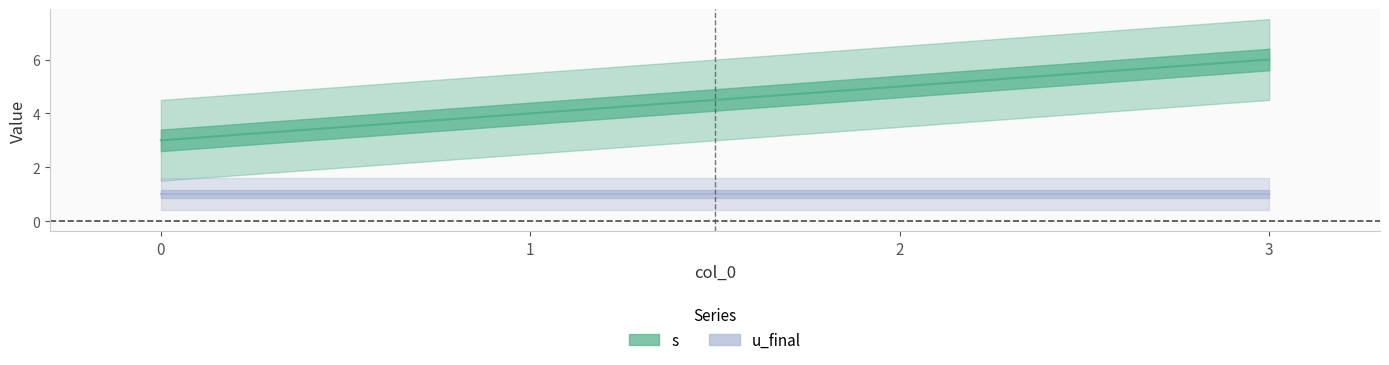

What is the value of the 3rd point from the left?

5